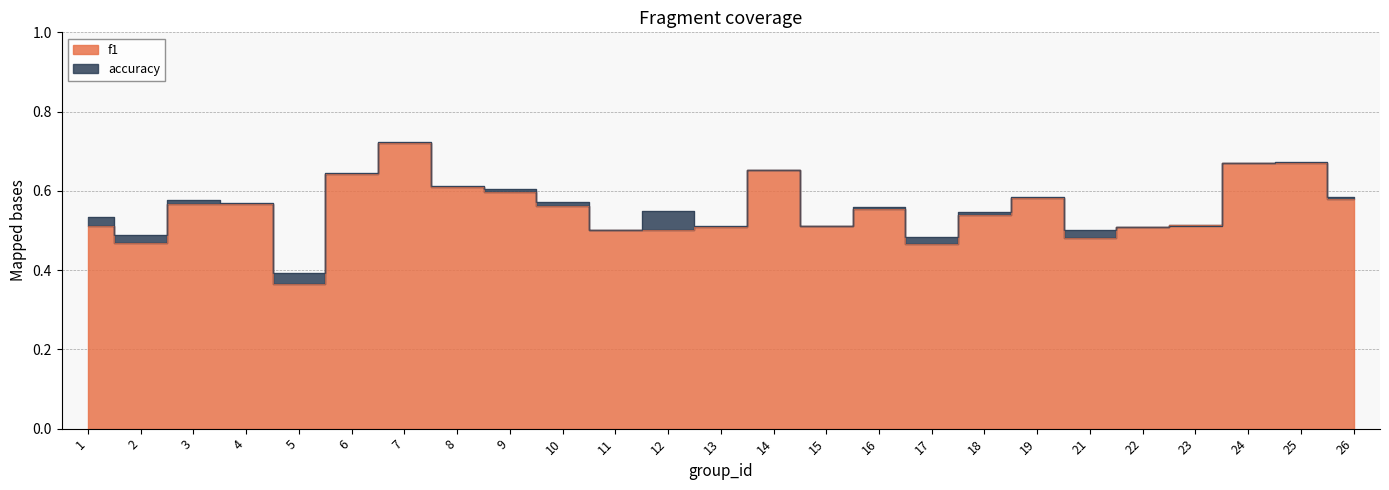

Where is the first local minimum for f1?

2